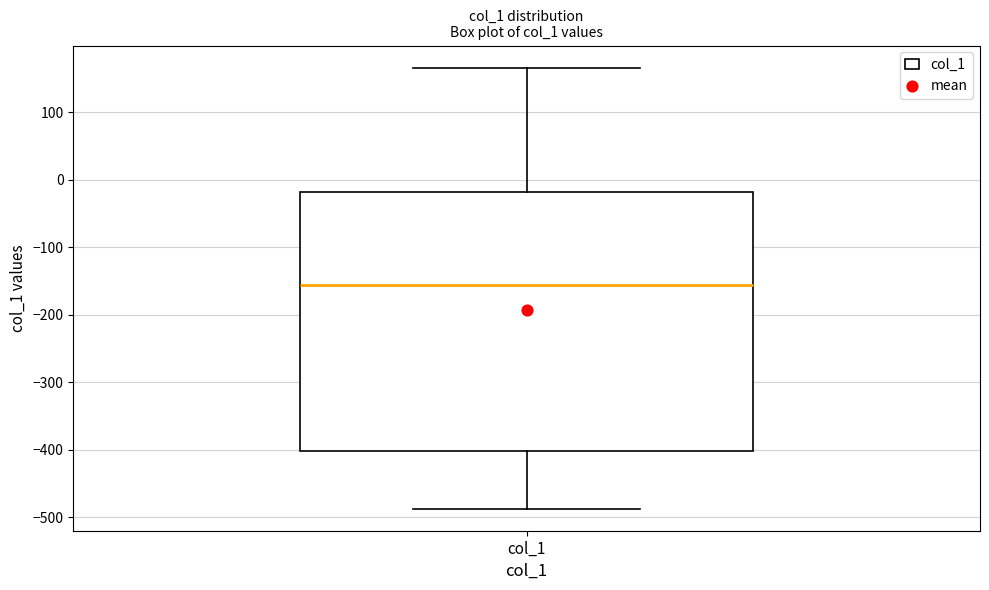

Transcribe this box plot: give where the median line is, the range the box spans, and where the two whiskers end, as read against the y-axis. The values are not printed on the chart, so give them approximately, as read against the axis.

median -160, box -400 to -20, whiskers -490 to 170